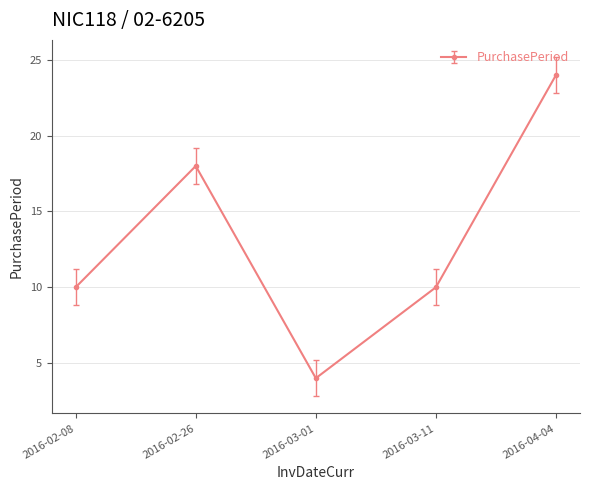

Which category has the lowest value across all series?

2016-03-01